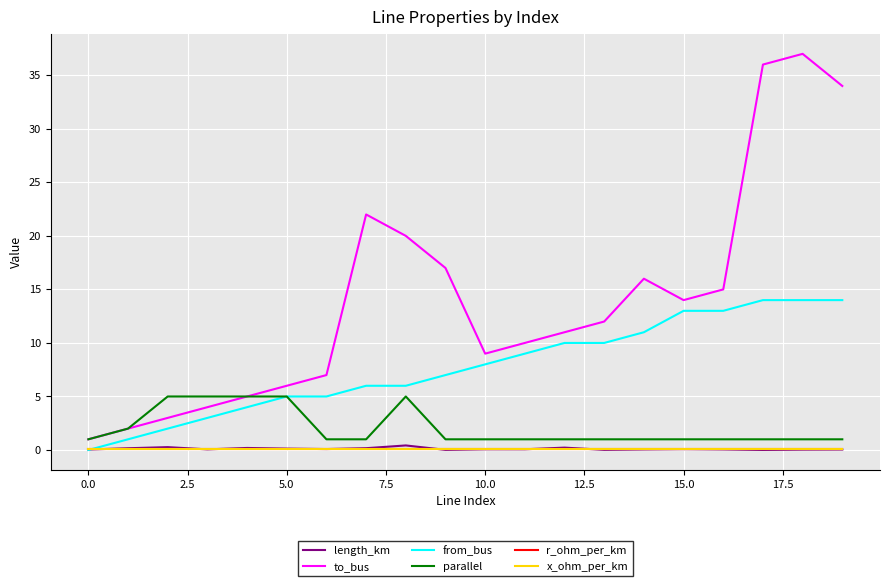

True or false: parallel and r_ohm_per_km cross at least once.

False